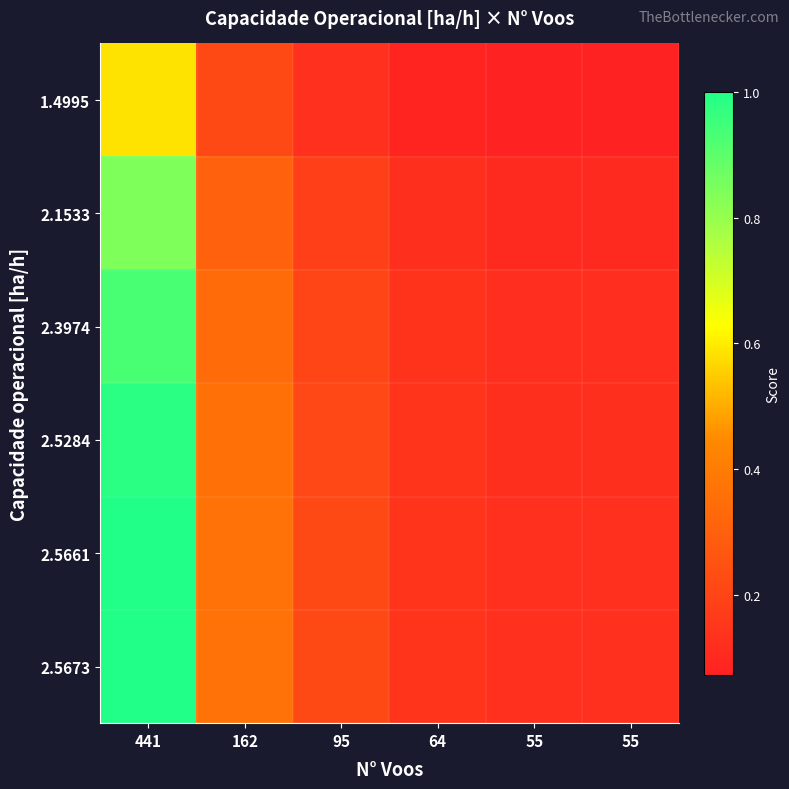

At how many categories does at least one series exceed 0?

6